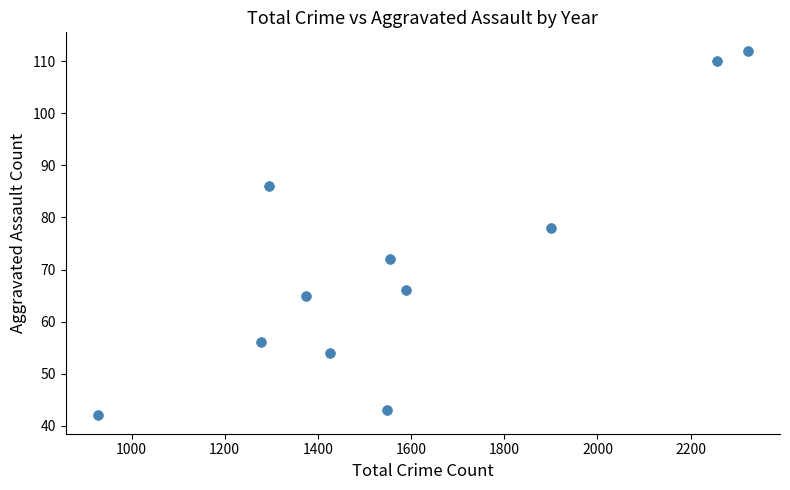

What is the range of X values (max minus min)?

1394